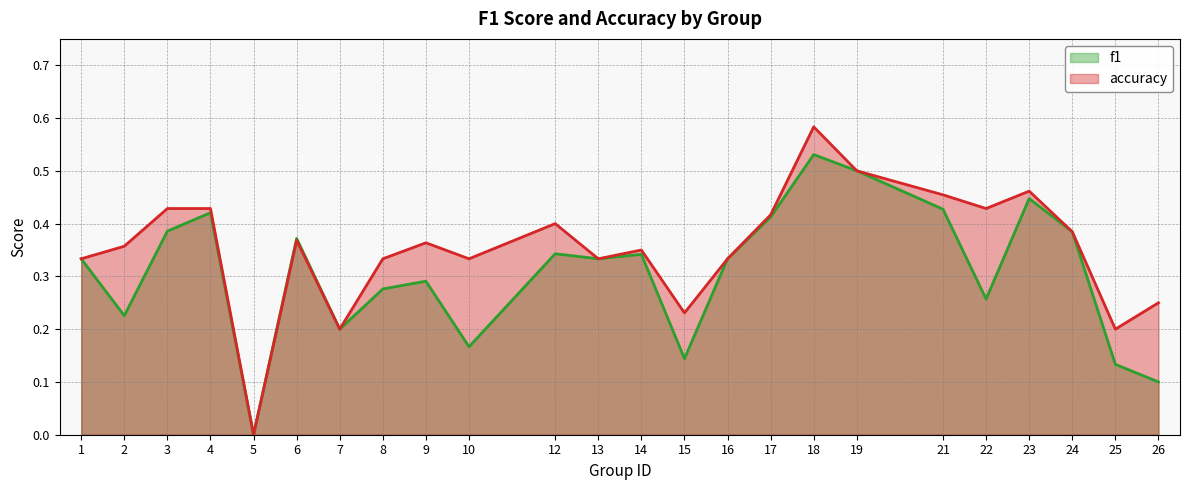

Which series has the largest range (max minus min)?

accuracy